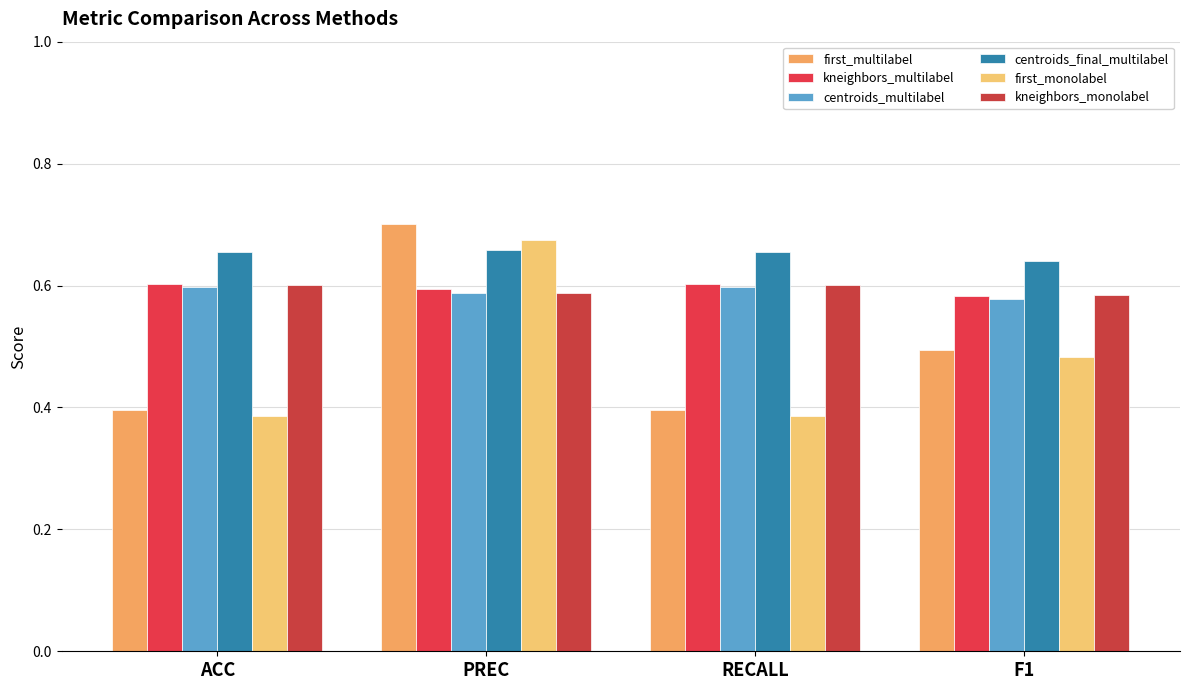

What is the label of the 4th bar from the left?

F1